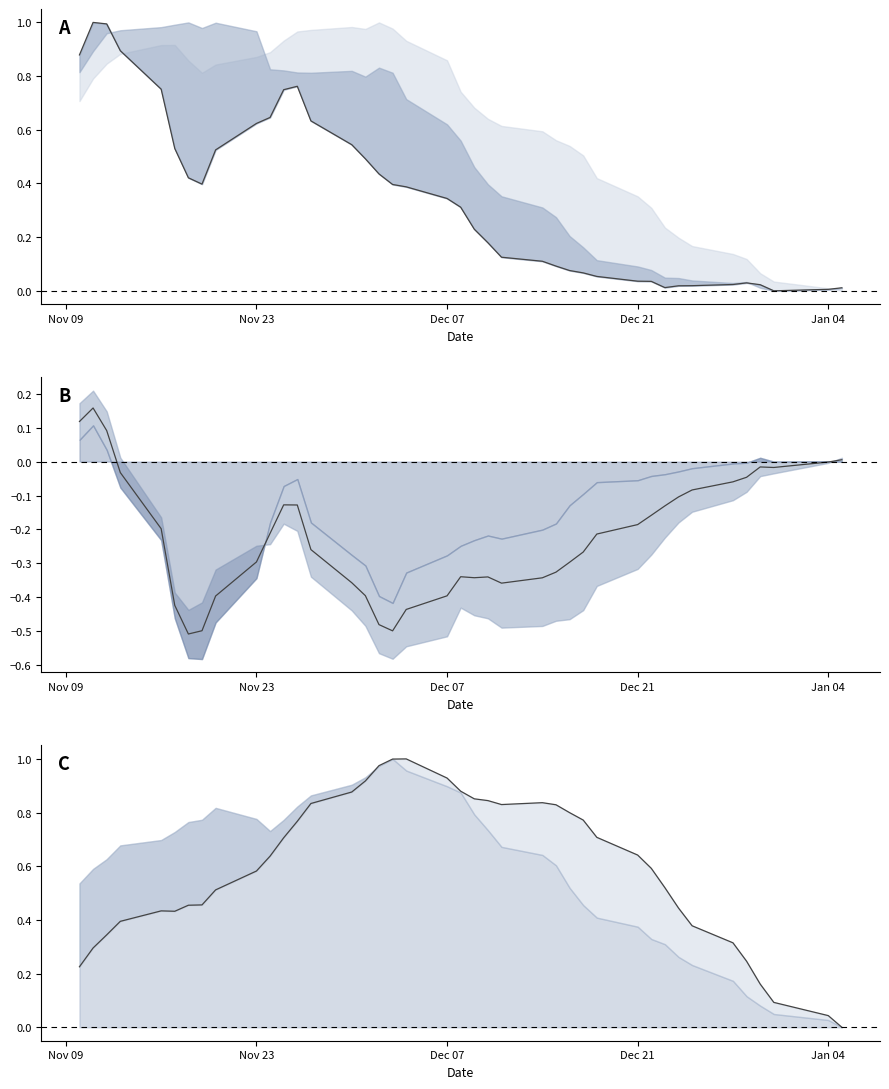

What is the value of the v_ma5 point at the 5th from the left?

0.8